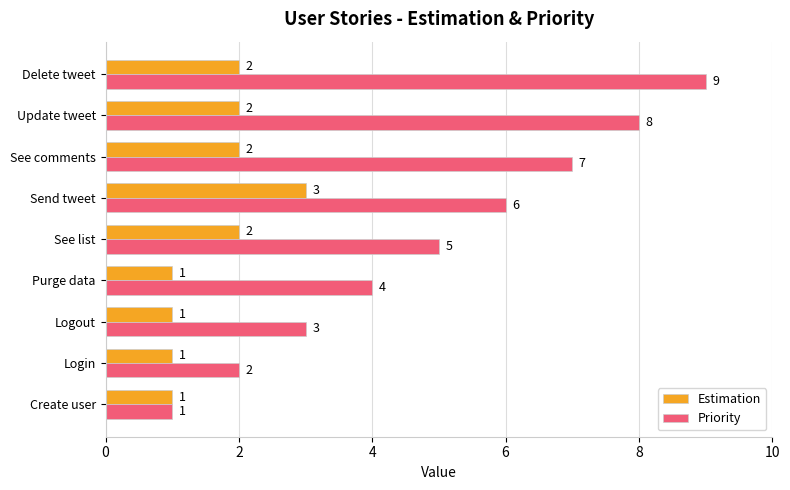

At which category is the sum across all series the highest?

Delete tweet